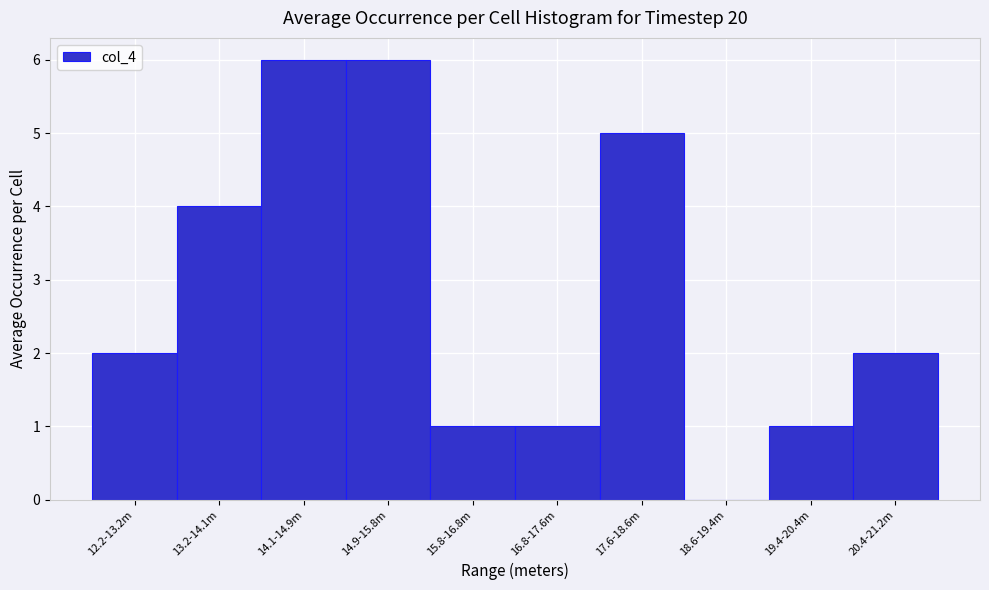

Reading left to right, extract all data points from this chart.

12.2-13.2m=2	13.2-14.1m=4	14.1-14.9m=6	14.9-15.8m=6	15.8-16.8m=1	16.8-17.6m=1	17.6-18.6m=5	18.6-19.4m=0	19.4-20.4m=1	20.4-21.2m=2